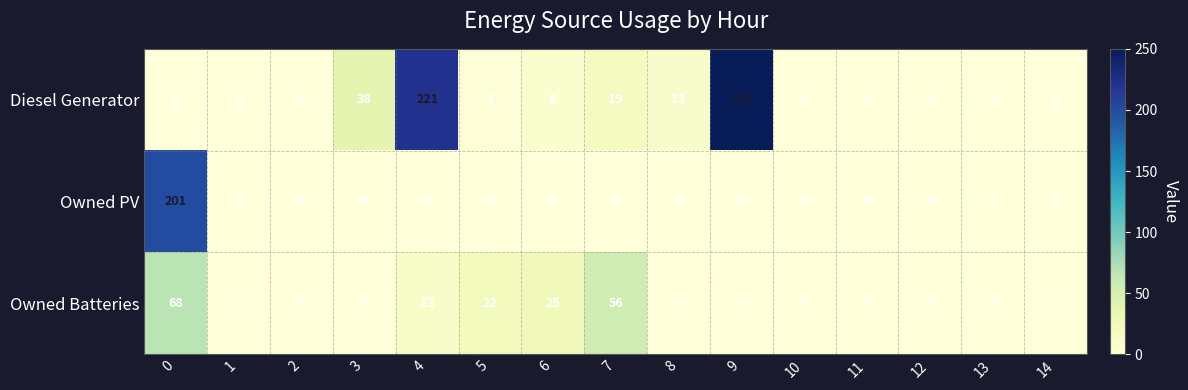

At 7, list the series in order from largest to smallest.

Owned Batteries, Diesel Generator, Owned PV